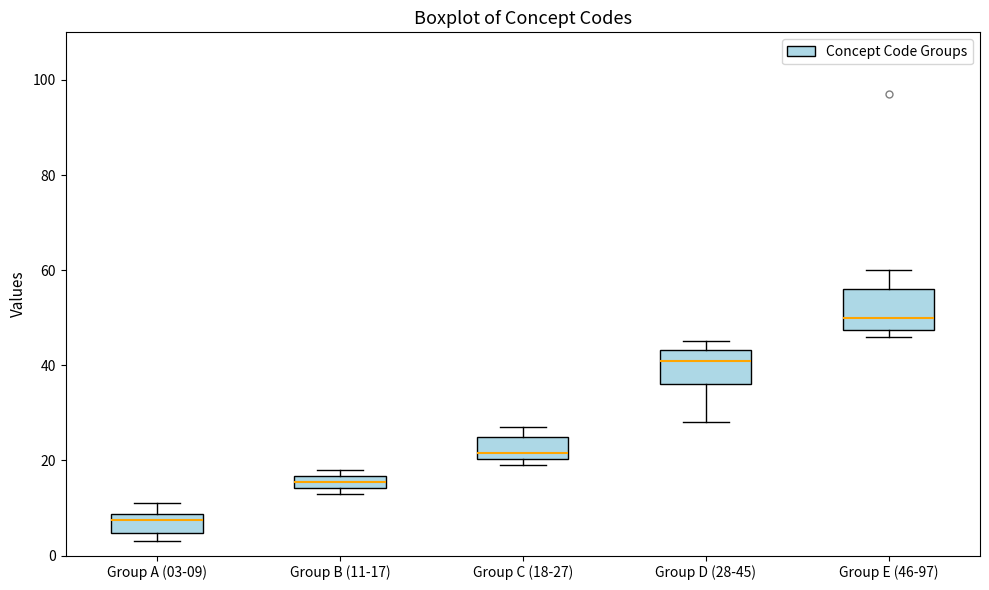

Where is the lower edge of the box for Group C (18-27) on the y-axis? The values are not printed on the chart, so give them approximately, as read against the axis.

20